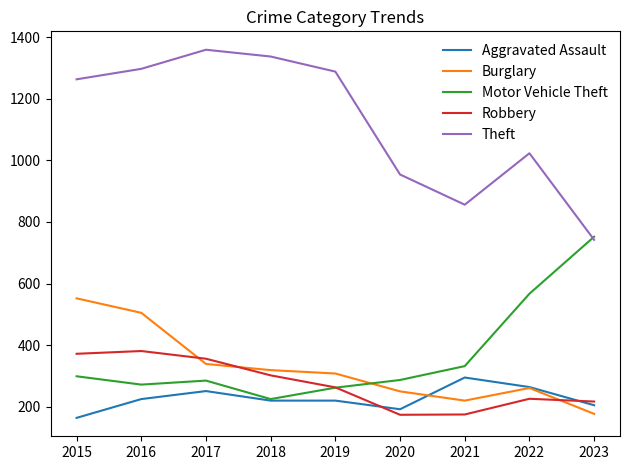

How many intersections are there between Burglary and Motor Vehicle Theft?

1